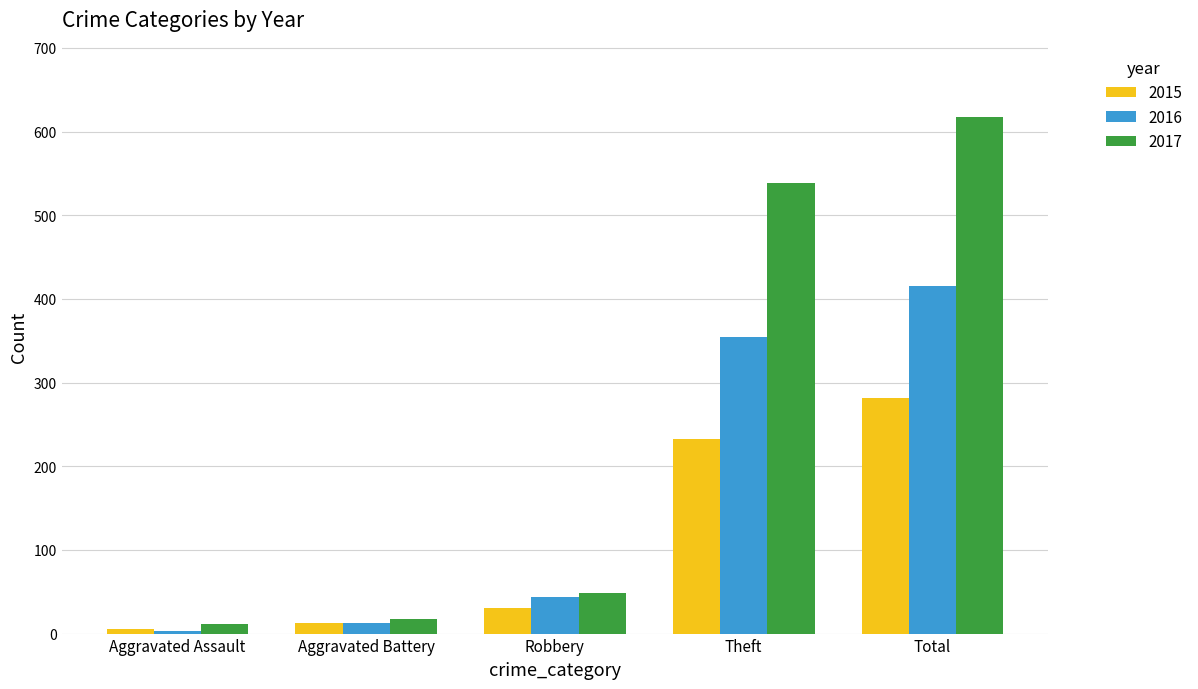

Reading left to right, what are all the values shown in this chart?

2015: Aggravated Assault=6	Aggravated Battery=13	Robbery=30	Theft=233	Total=282
2016: Aggravated Assault=3	Aggravated Battery=13	Robbery=44	Theft=354	Total=416
2017: Aggravated Assault=12	Aggravated Battery=17	Robbery=49	Theft=538	Total=617